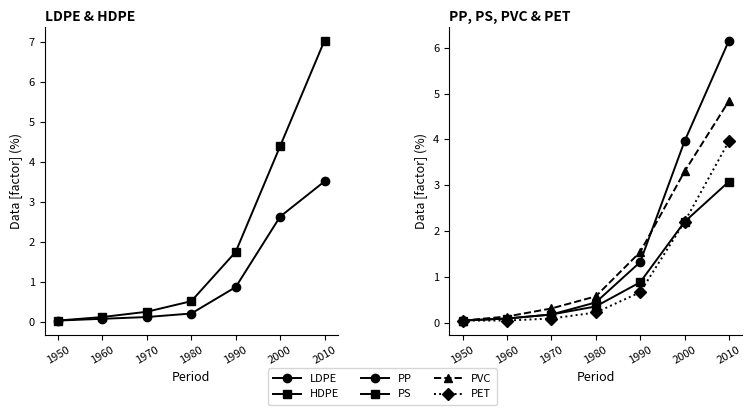

True or false: PS has a value of 3.1 at 2010.

True